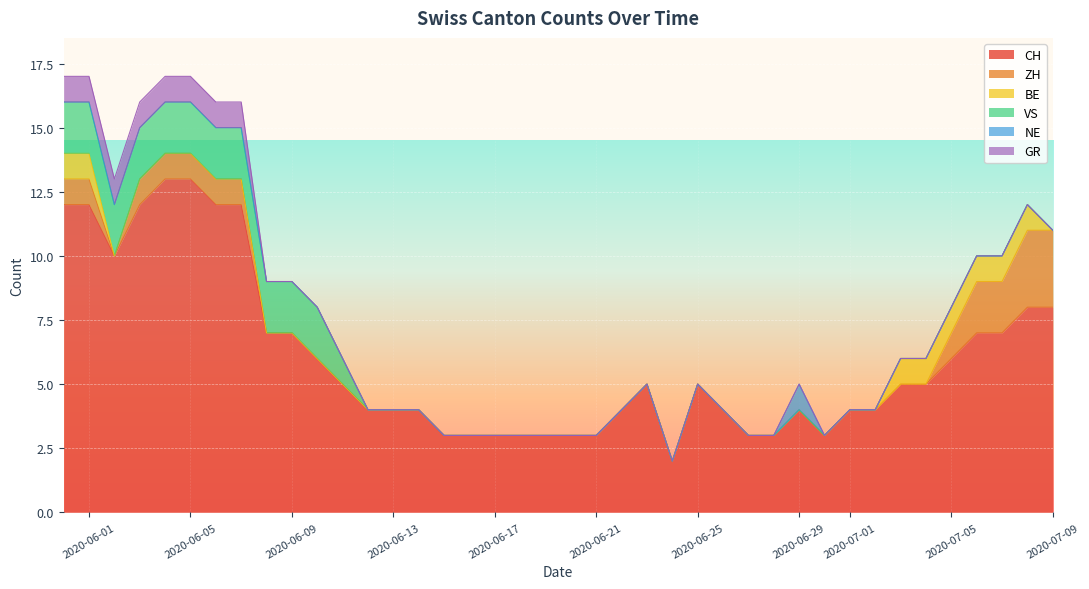

How many lines are shown in the chart?

6